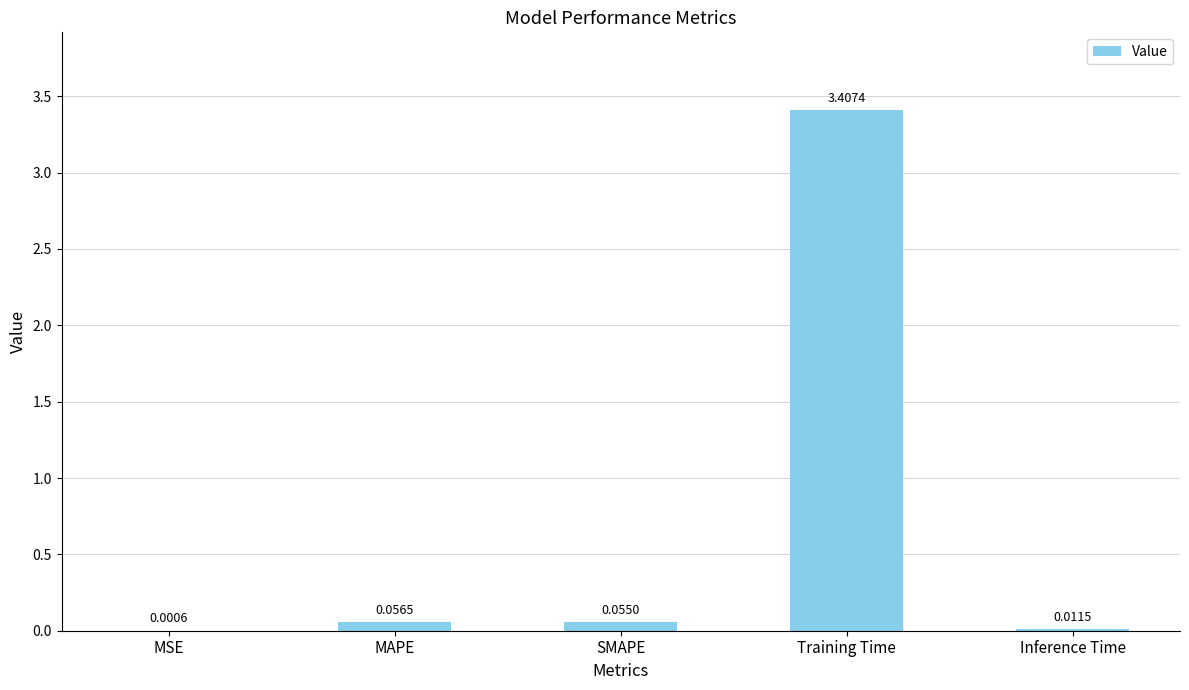

What is the sum of all values?

3.5